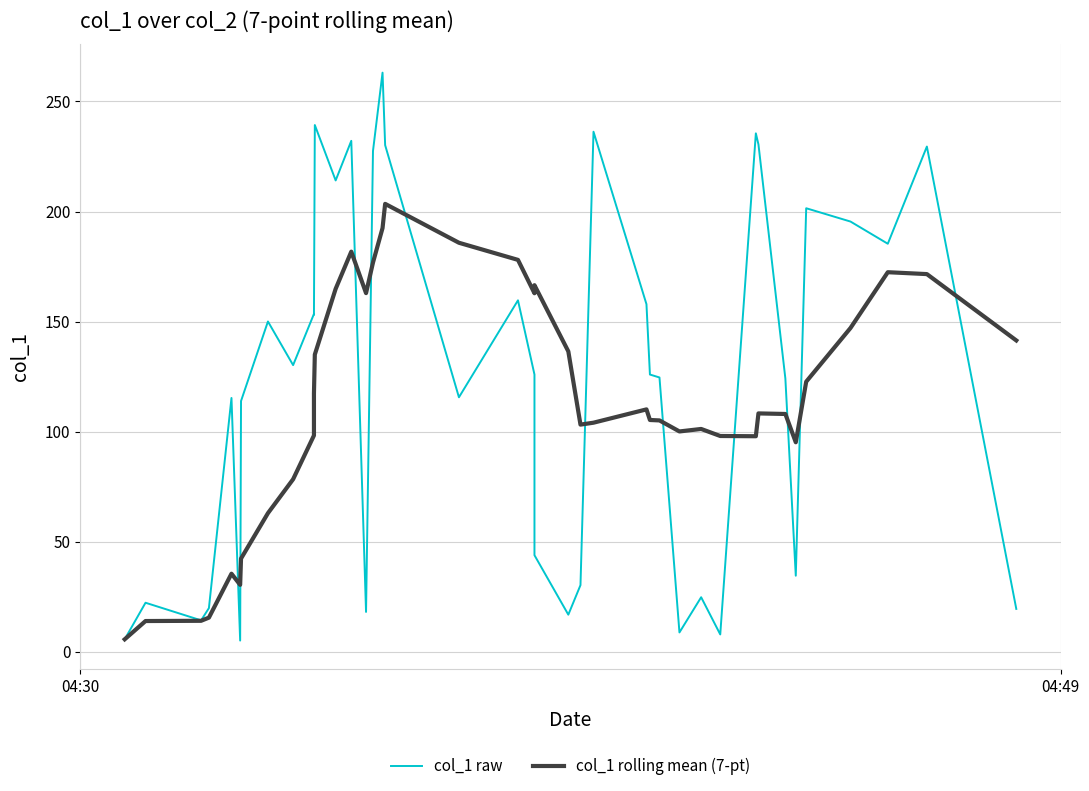

How many intersections are there between col_1 rolling mean (7-pt) and col_1 raw?

11